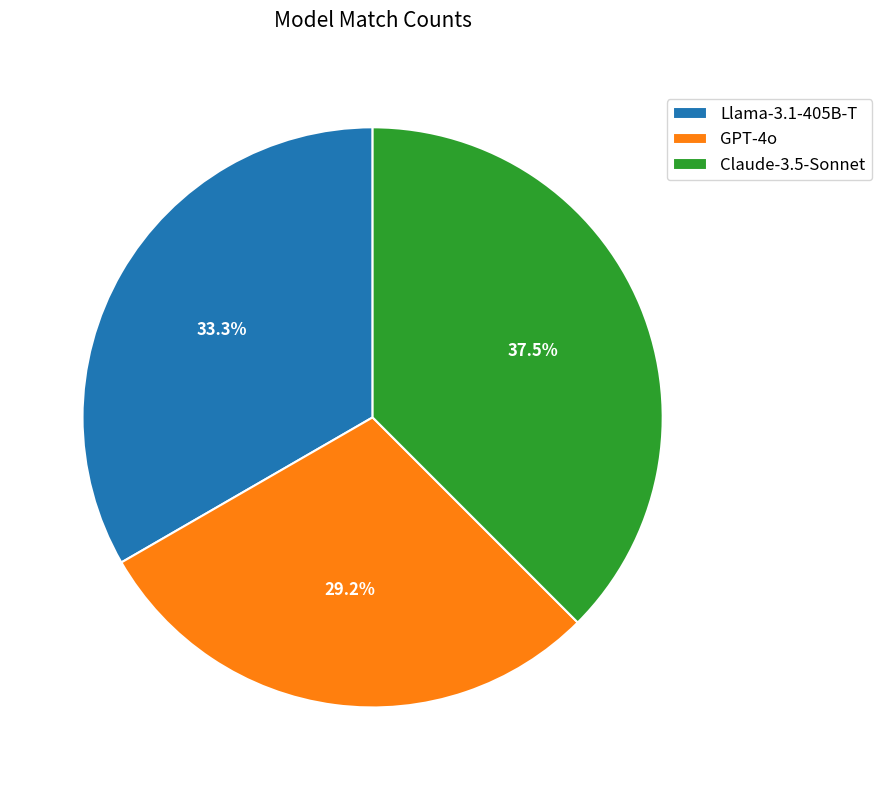

To the nearest percent, what portion does Llama-3.1-405B-T represent?

33%